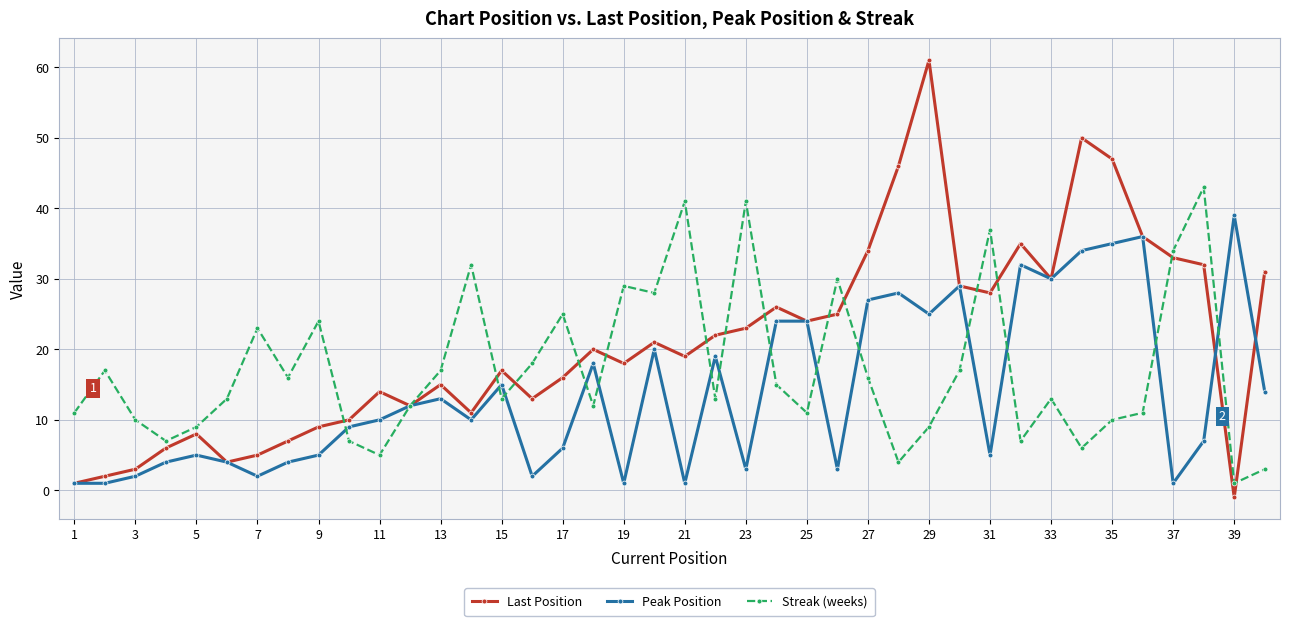

What is the difference between the maximum and minimum values in the Streak (weeks) series?

42